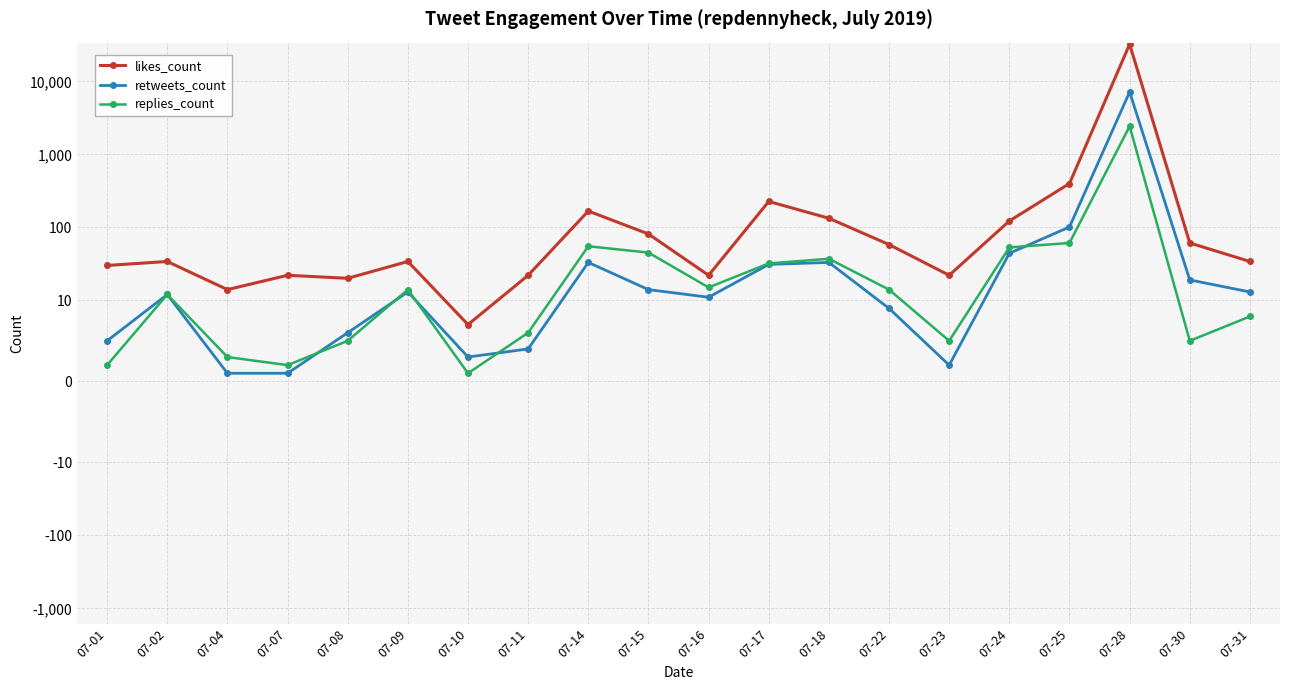

At 07-01, list the series in order from largest to smallest.

likes_count, retweets_count, replies_count